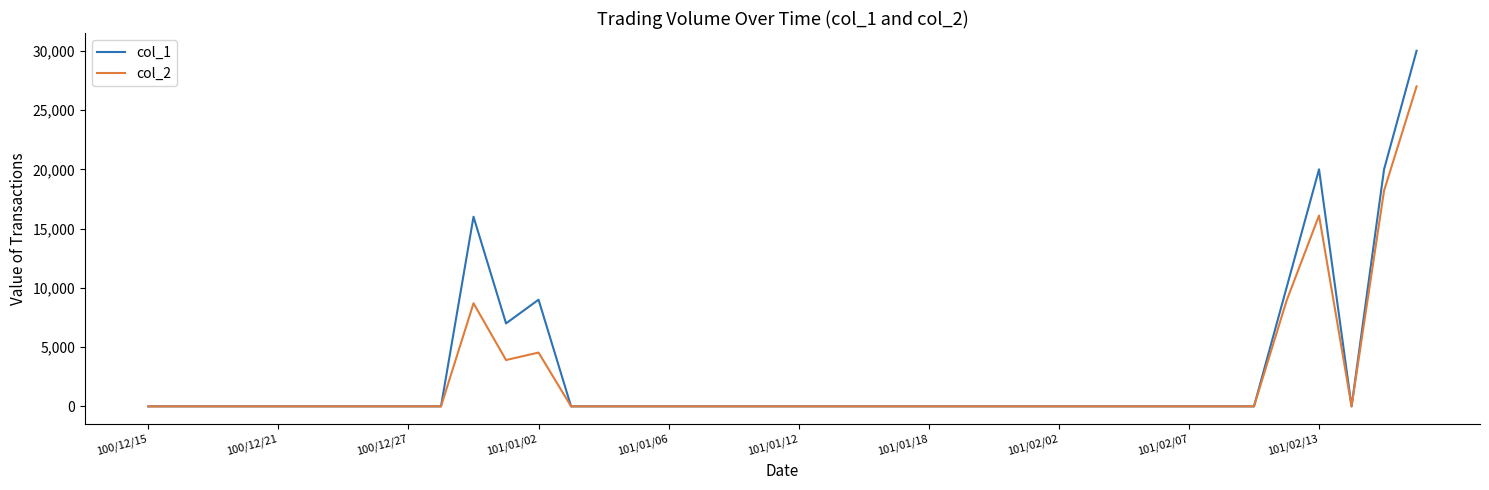

Which series has the largest range (max minus min)?

col_1